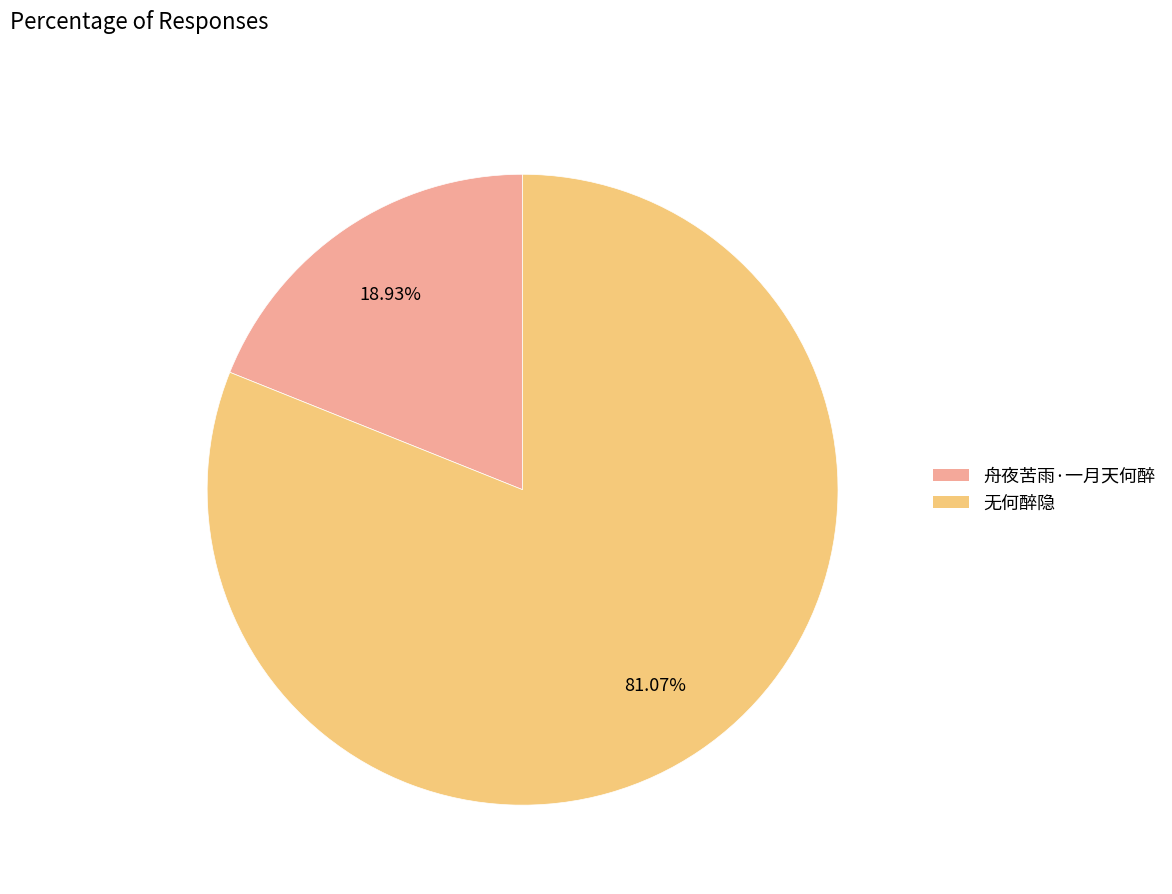

Which slice is the largest?

无何醉隐